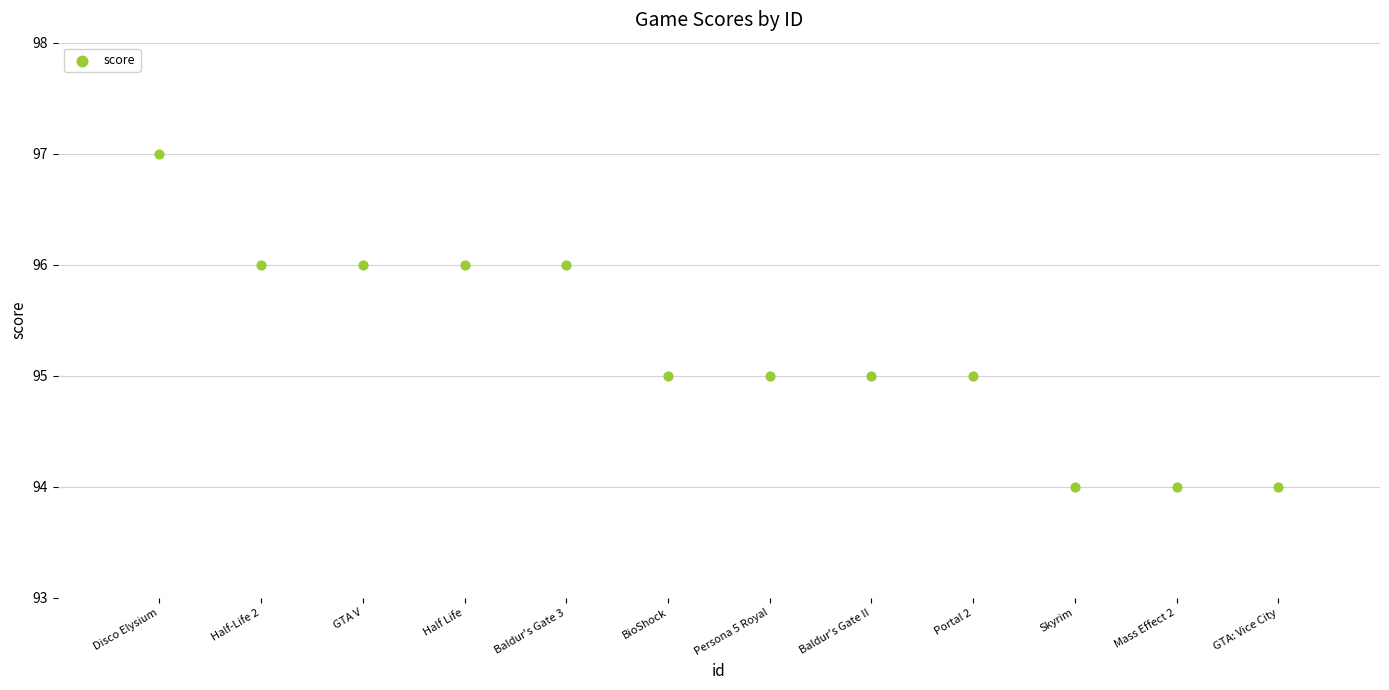

What is the average Y value?

95